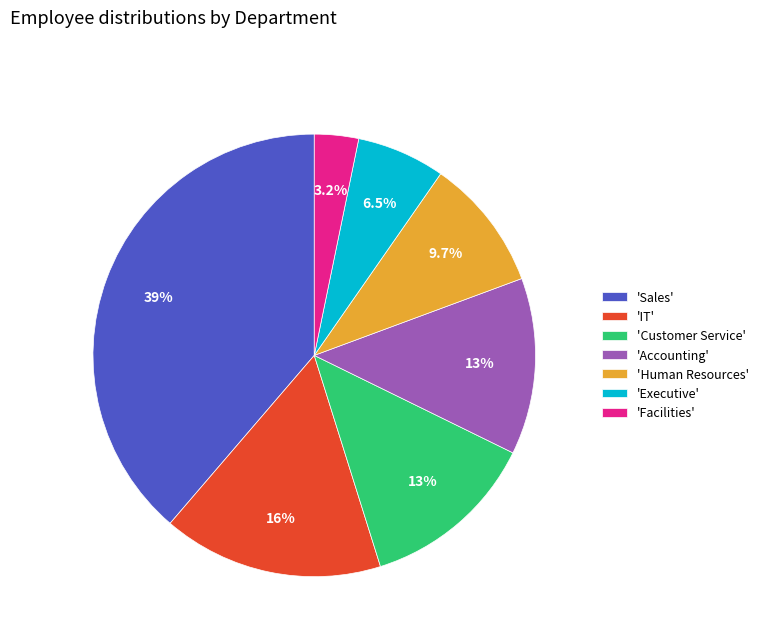

Does 'Customer Service' represent more than half of the total?

No